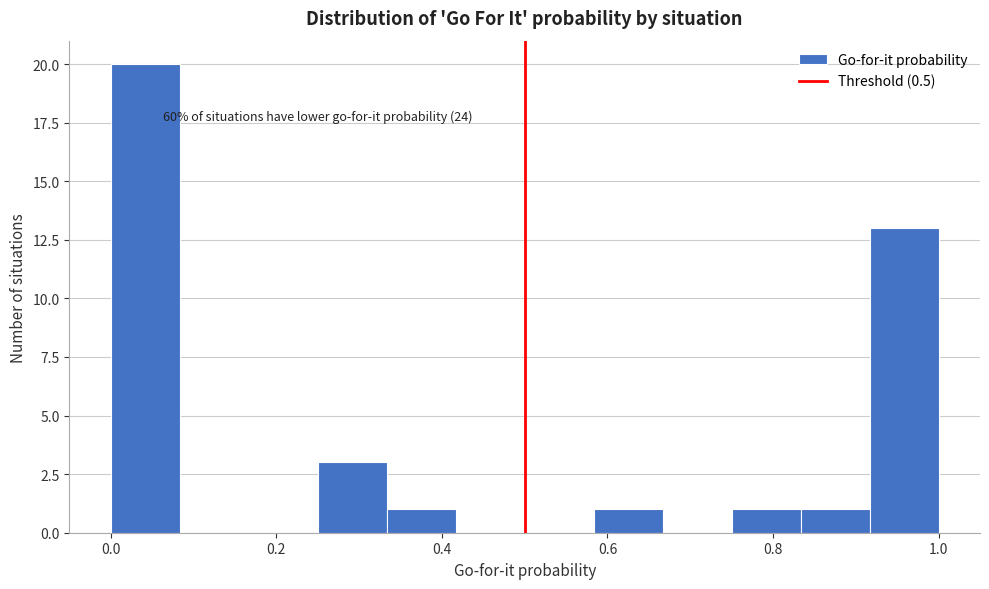

Which range on the x-axis has the tallest bar?

0.00 to 0.08